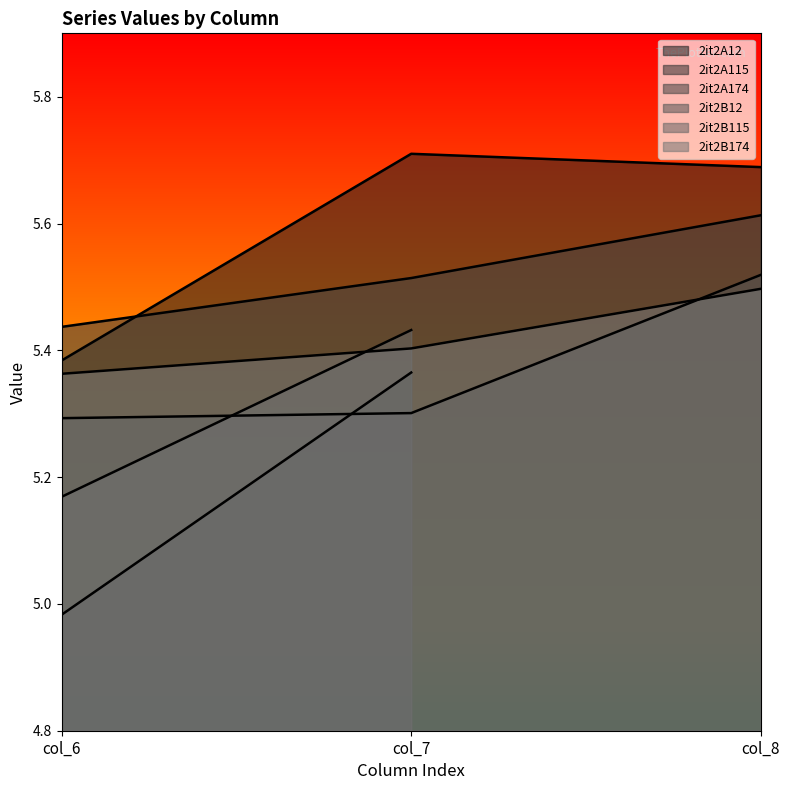

True or false: 2it2B174 has a value of 7.4 at col_8.

False